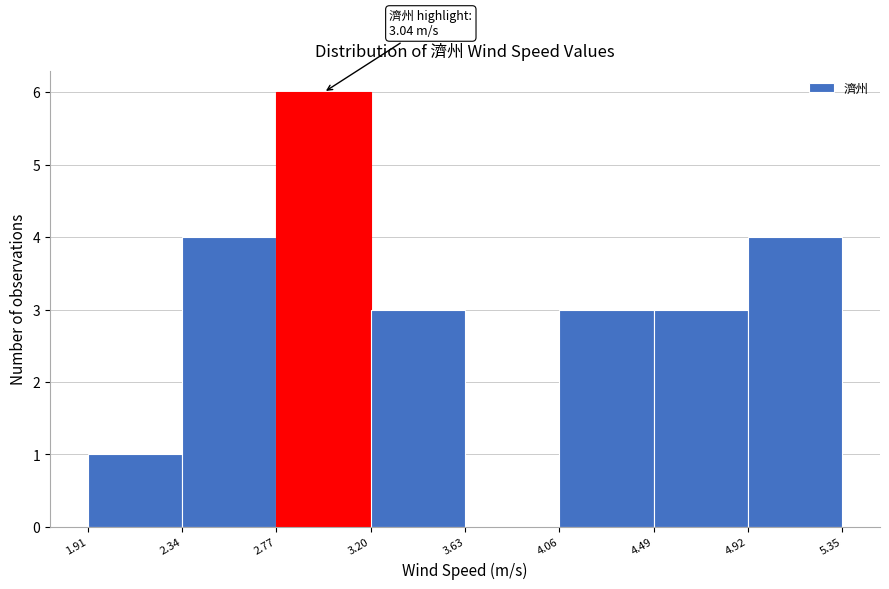

Which range on the x-axis has the tallest bar?

2.77 to 3.20